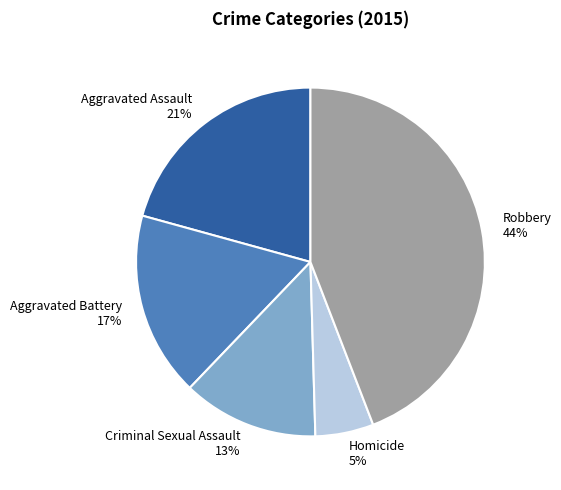

Does Homicide represent more than half of the total?

No